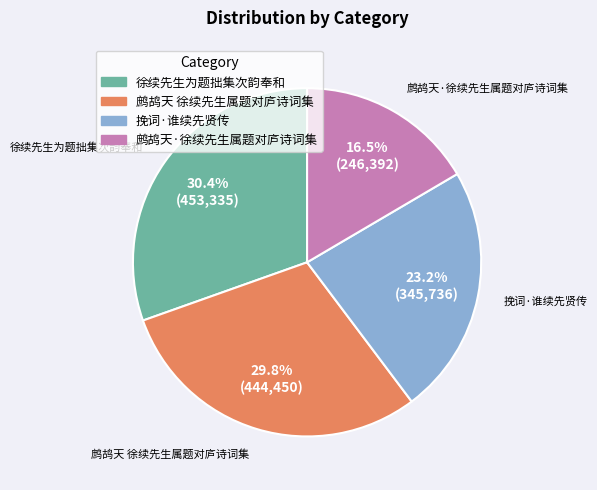

How many segments does this pie chart have?

4